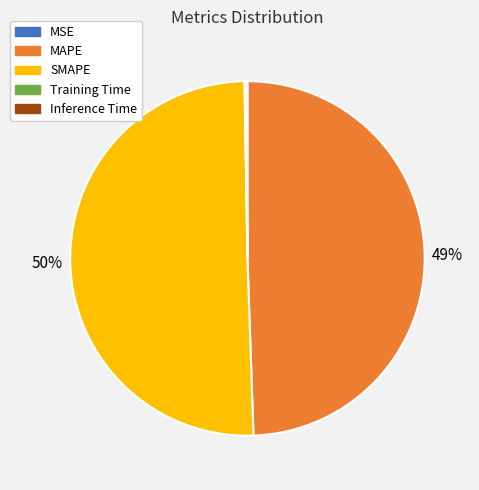

What is the largest slice in the pie chart?

SMAPE